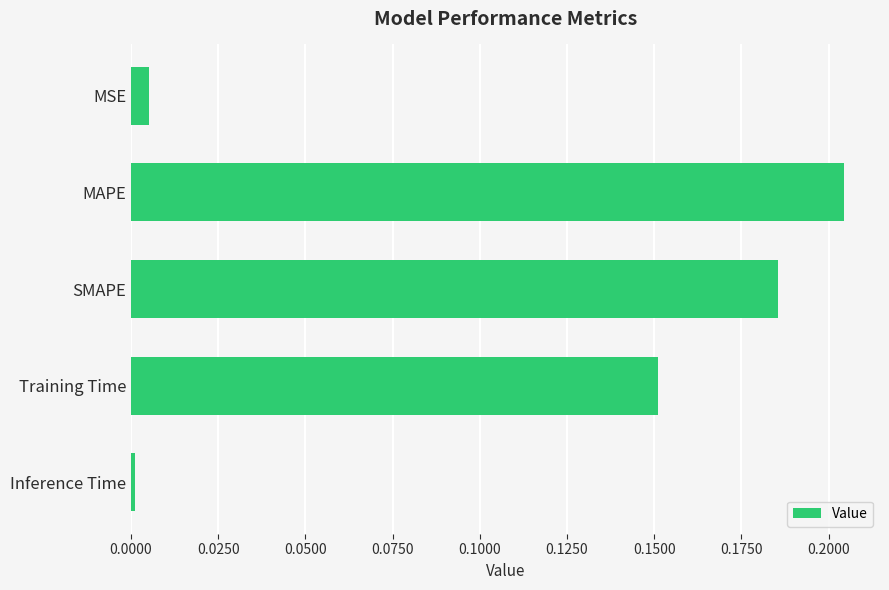

What position from the bottom is SMAPE?

3